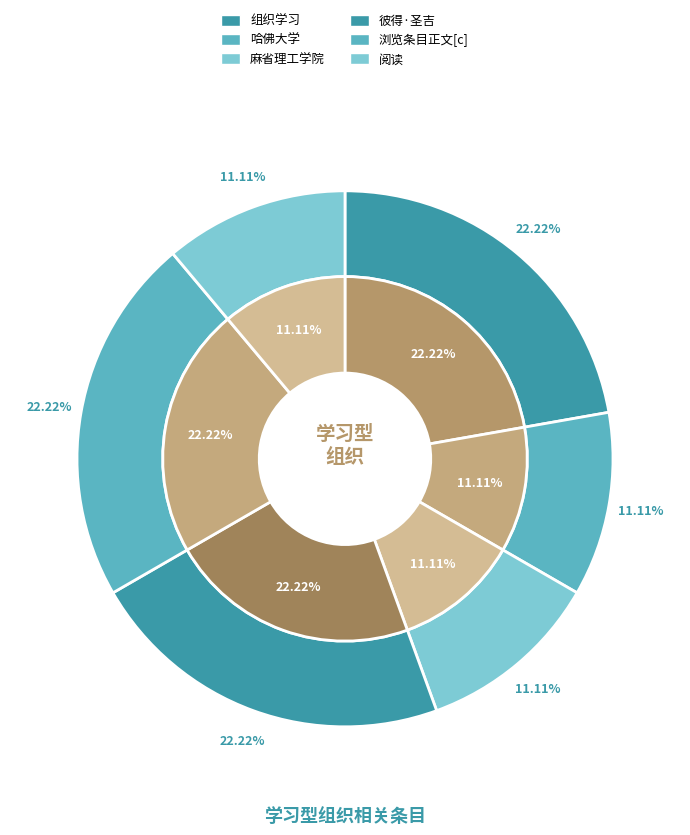

Rank the categories by value from lowest to highest.

哈佛大学, 麻省理工学院, 阅读, 组织学习, 彼得·圣吉, 浏览条目正文[c]